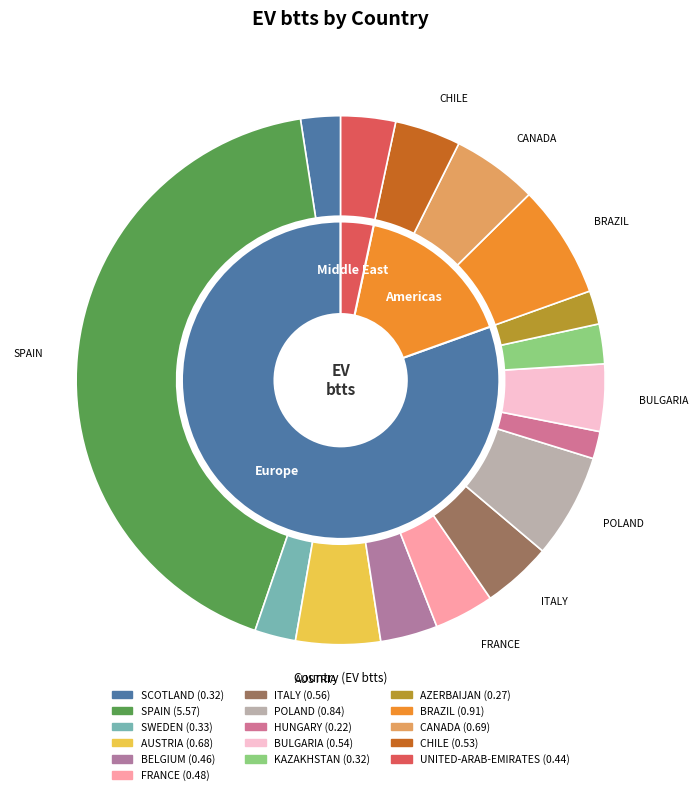

What percentage is the UNITED-ARAB-EMIRATES slice, to the nearest percent?

3%